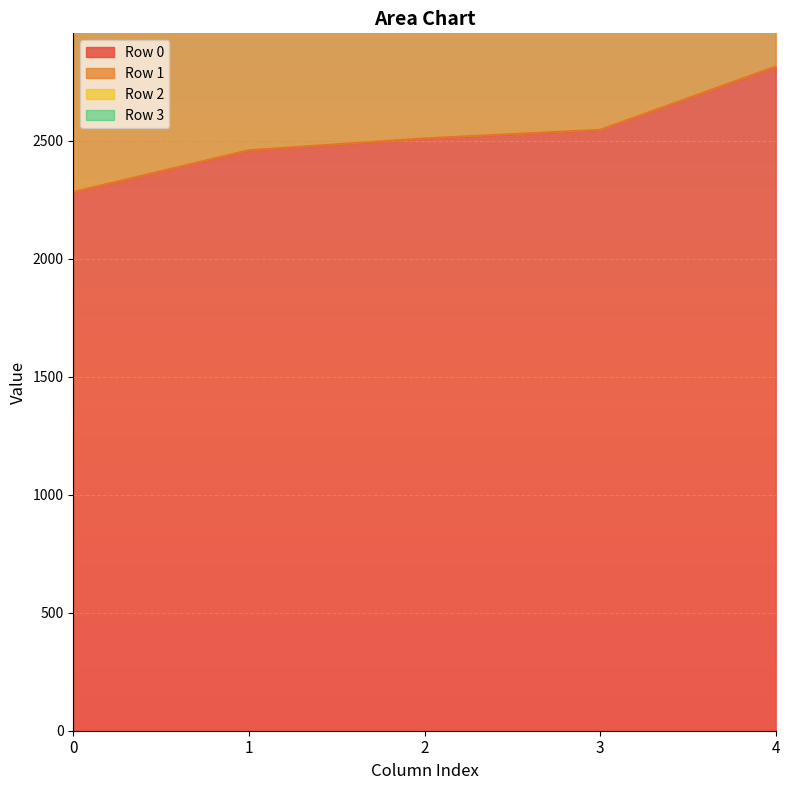

What is the average value of the Row 2 series?

5922.3